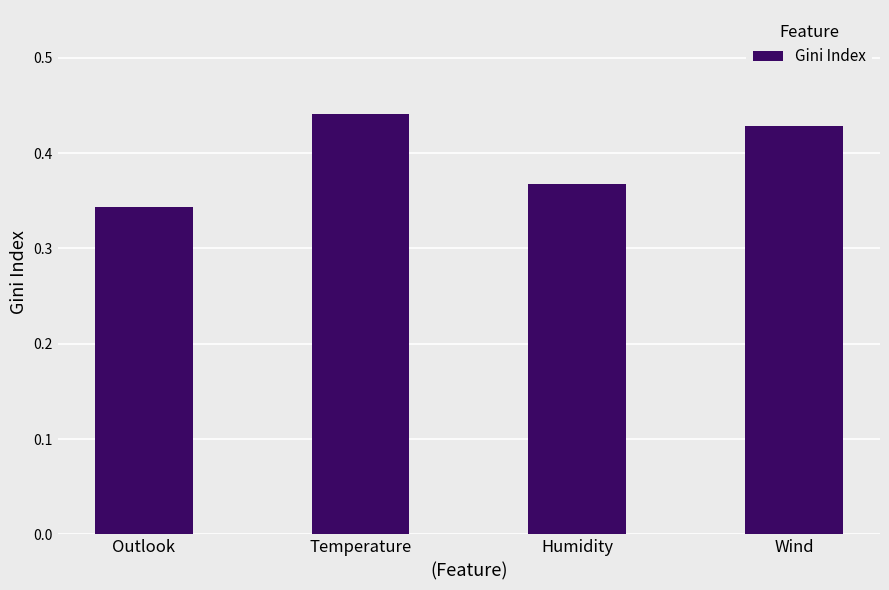

What is the label of the 2nd bar from the left?

Temperature